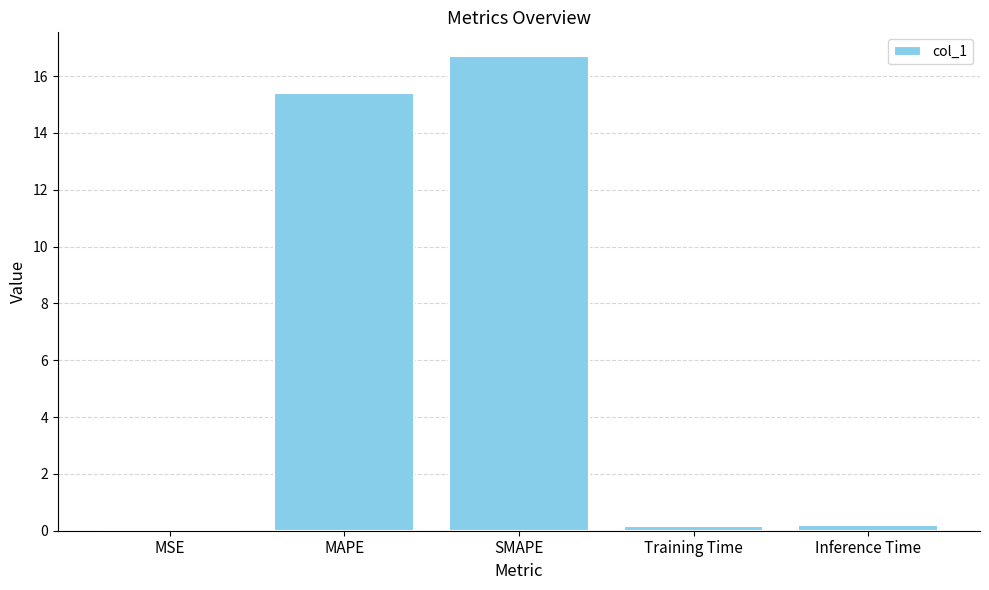

What is the sum of all values?

32.5